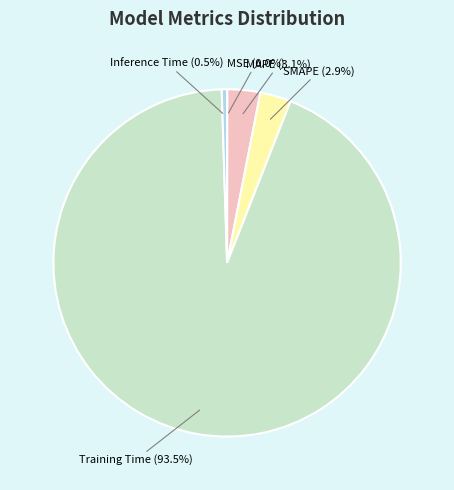

True or false: MAPE accounts for 3% of the total.

True